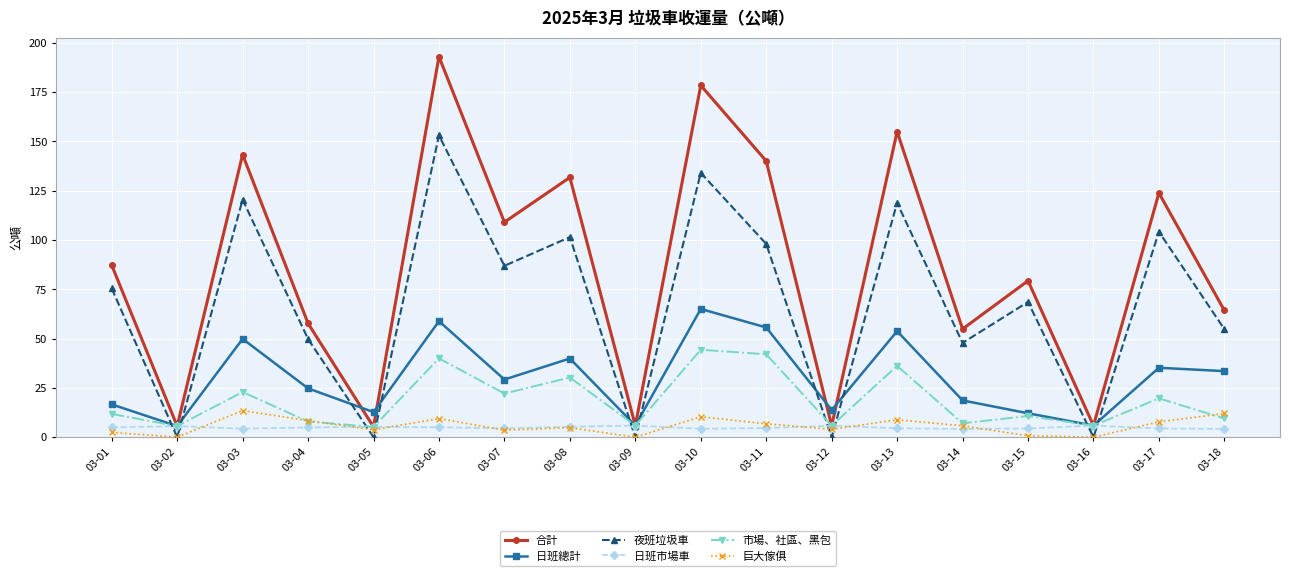

Where is the first local maximum for 夜班垃圾車?

03-03